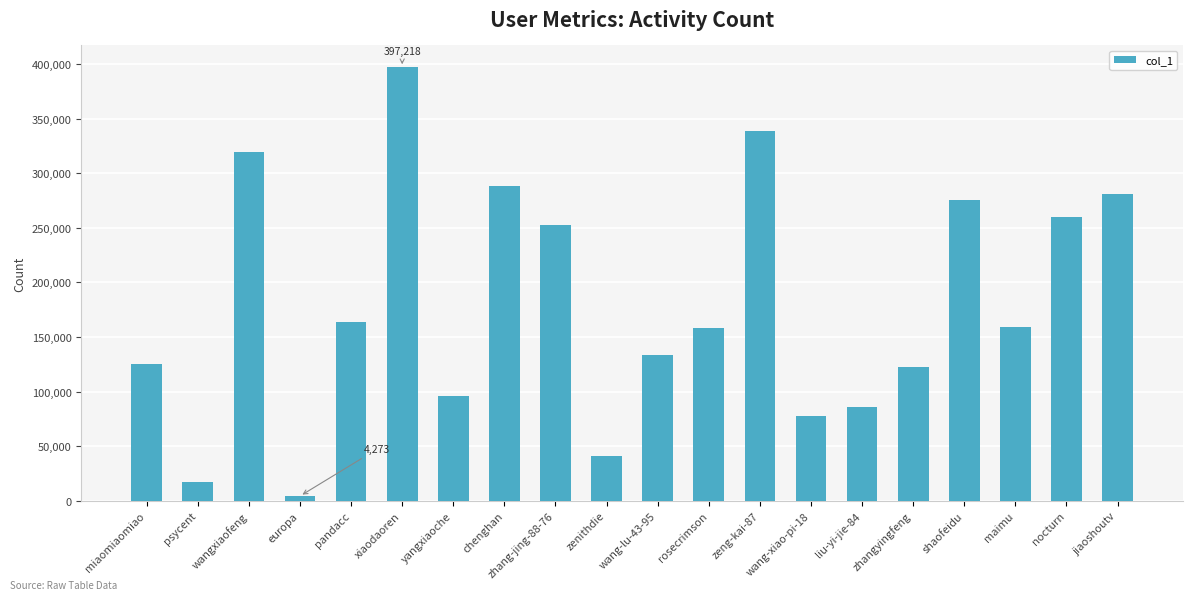

What is the sum of the values at wang-xiao-pi-18 and liu-yi-jie-84?

163606